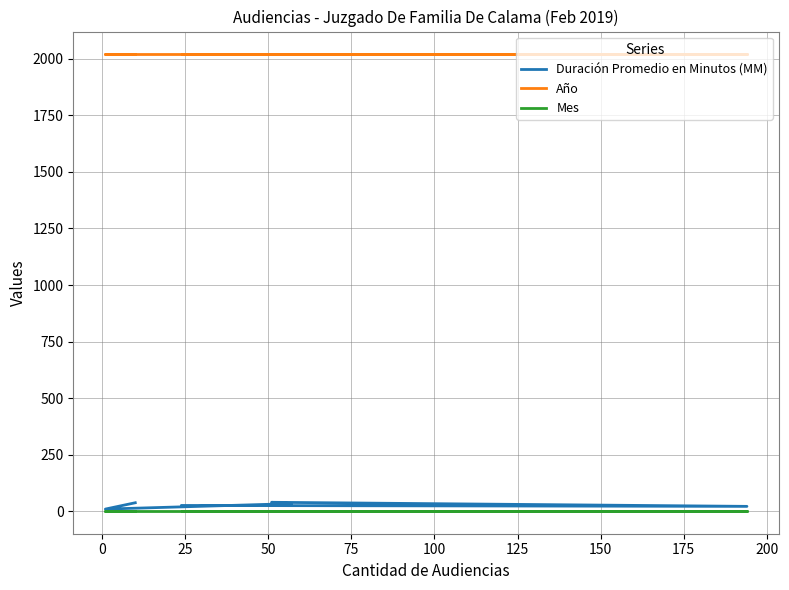

What is the smallest value displayed?

2